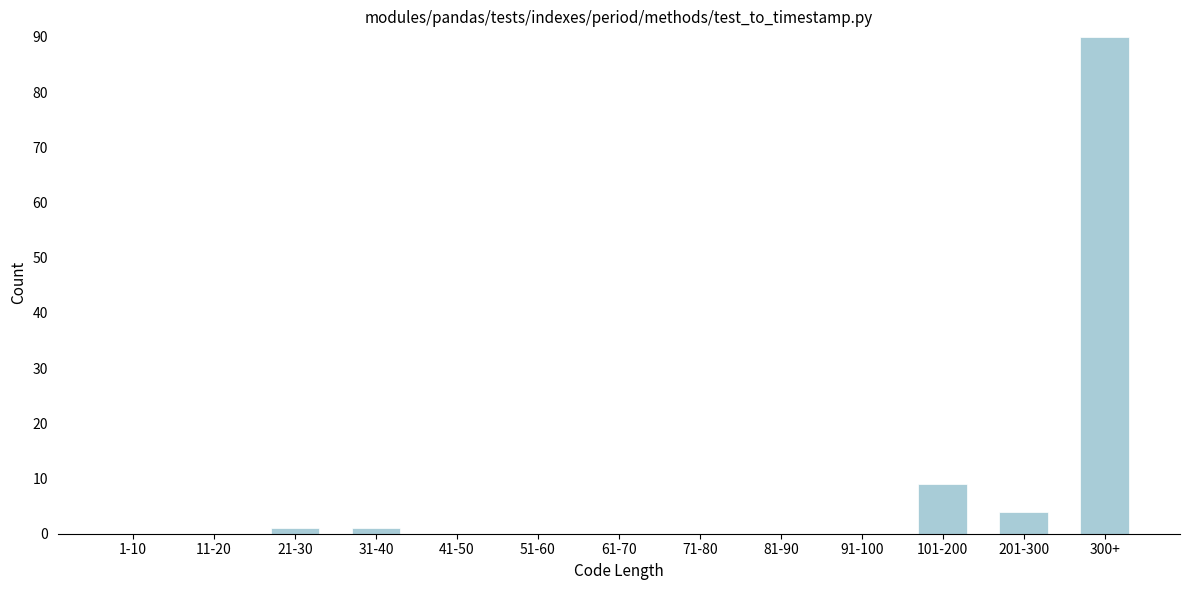

Reading left to right, transcribe all the data shown in this chart.

1-10=0	11-20=0	21-30=1	31-40=1	41-50=0	51-60=0	61-70=0	71-80=0	81-90=0	91-100=0	101-200=9	201-300=4	300+=90